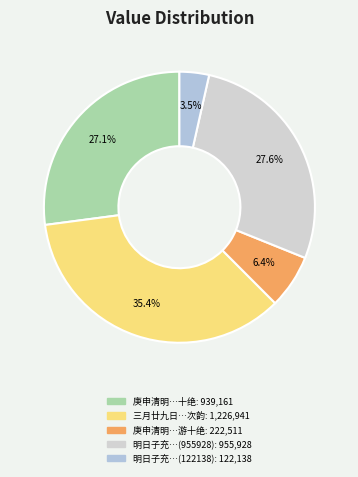

Count the number of slices in the pie.

5